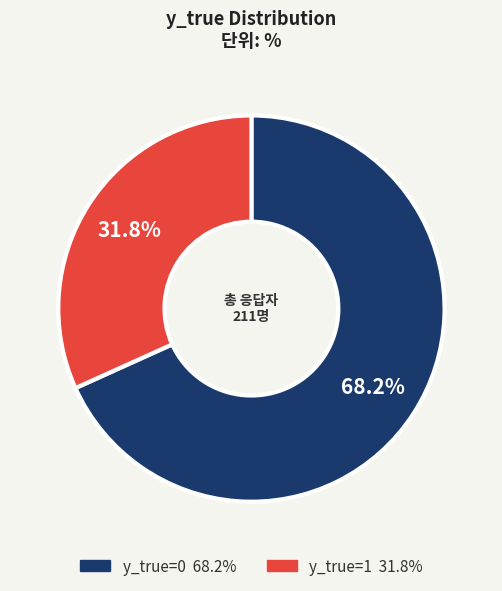

Which has a higher value, y_true=0 or y_true=1?

y_true=0